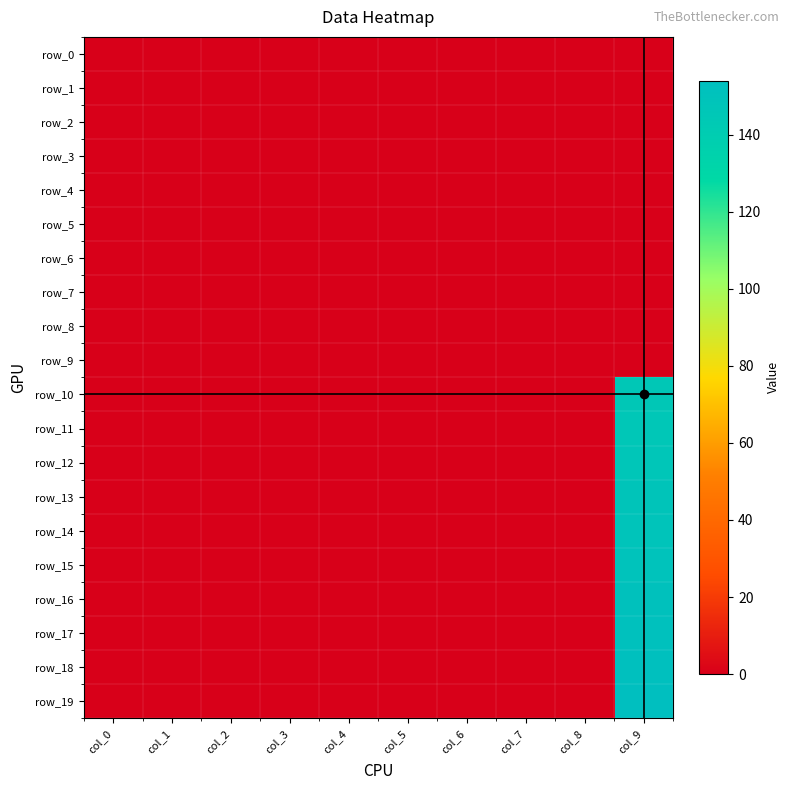

Reading right to left, extract all data points from this chart.

row_0: 0.0	0.0	0.0	0.0	0.0	0.0	0.0	0.0	0.0	0.0
row_1: 0.0	0.0	0.0	0.0	0.0	0.0	0.0	0.0	0.0	0.0
row_2: 0.0	0.0	0.0	0.0	0.0	0.0	0.0	0.0	0.0	0.0
row_3: 0.0	0.0	0.0	0.0	0.0	0.0	0.0	0.0	0.0	0.0
row_4: 0.0	0.0	0.0	0.0	0.0	0.0	0.0	0.0	0.0	0.0
row_5: 0.0	0.0	0.0	0.0	0.0	0.0	0.0	0.0	0.0	0.0
row_6: 0.0	0.0	0.0	0.0	0.0	0.0	0.0	0.0	0.0	0.0
row_7: 0.0	0.0	0.0	0.0	0.0	0.0	0.0	0.0	0.0	0.0
row_8: 0.0	0.0	0.0	0.0	0.0	0.0	0.0	0.0	0.0	0.0
row_9: 0.0	0.0	0.0	0.0	0.0	0.0	0.0	0.0	0.0	0.0
row_10: 145.0	0.0	0.0	0.0	0.0	0.0	0.0	0.0	0.0	0.0
row_11: 146.0	0.0	0.0	0.0	0.0	0.0	0.0	0.0	0.0	0.0
row_12: 147.0	0.0	0.0	0.0	0.0	0.0	0.0	0.0	0.0	0.0
row_13: 148.0	0.0	0.0	0.0	0.0	0.0	0.0	0.0	0.0	0.0
row_14: 149.0	0.0	0.0	0.0	0.0	0.0	0.0	0.0	0.0	0.0
row_15: 150.0	0.0	0.0	0.0	0.0	0.0	0.0	0.0	0.0	0.0
row_16: 151.0	0.0	0.0	0.0	0.0	0.0	0.0	0.0	0.0	0.0
row_17: 152.0	0.0	0.0	0.0	0.0	0.0	0.0	0.0	0.0	0.0
row_18: 153.0	0.0	0.0	0.0	0.0	0.0	0.0	0.0	0.0	0.0
row_19: 154.0	0.0	0.0	0.0	0.0	0.0	0.0	0.0	0.0	0.0